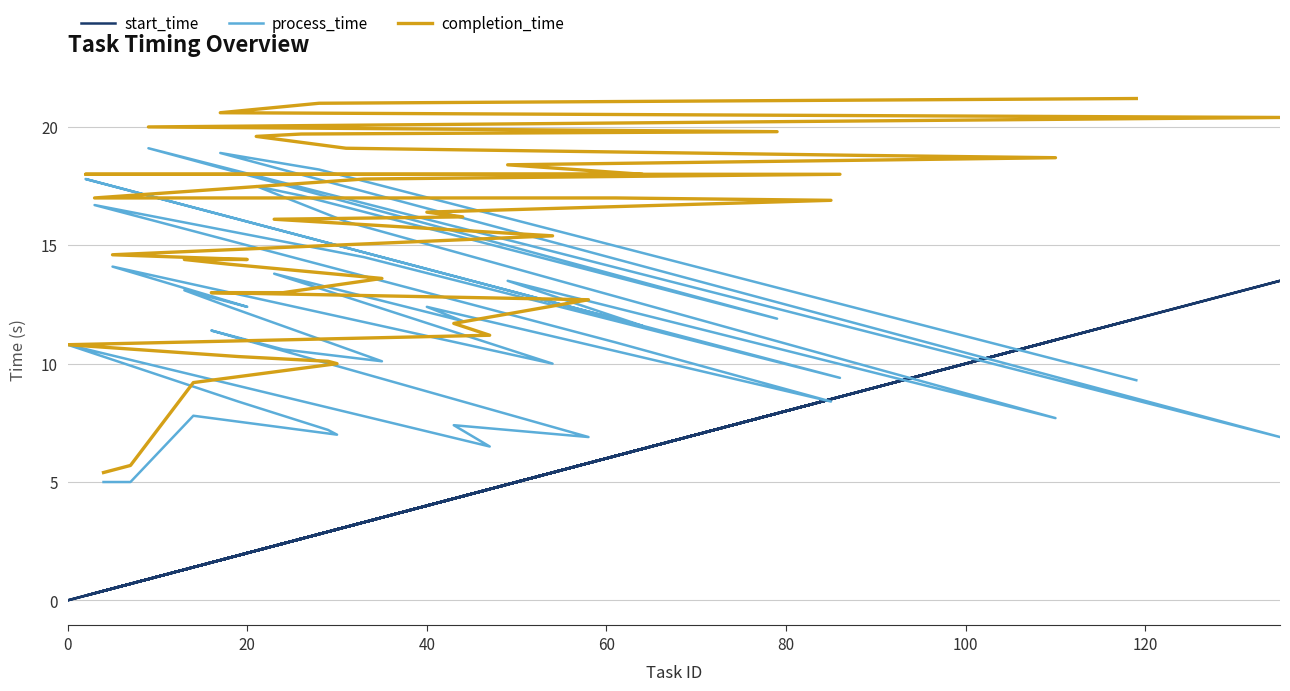

Is the value of completion_time at 32 greater than the value of start_time at 35?

Yes